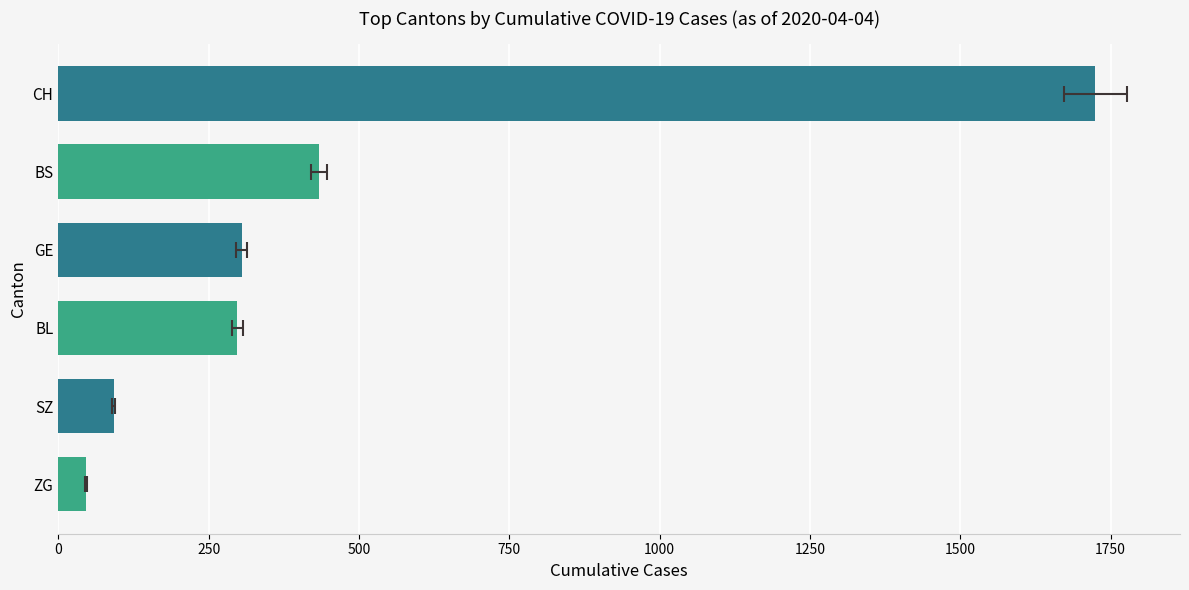

What is the difference between the maximum and minimum values in the GE series?

305